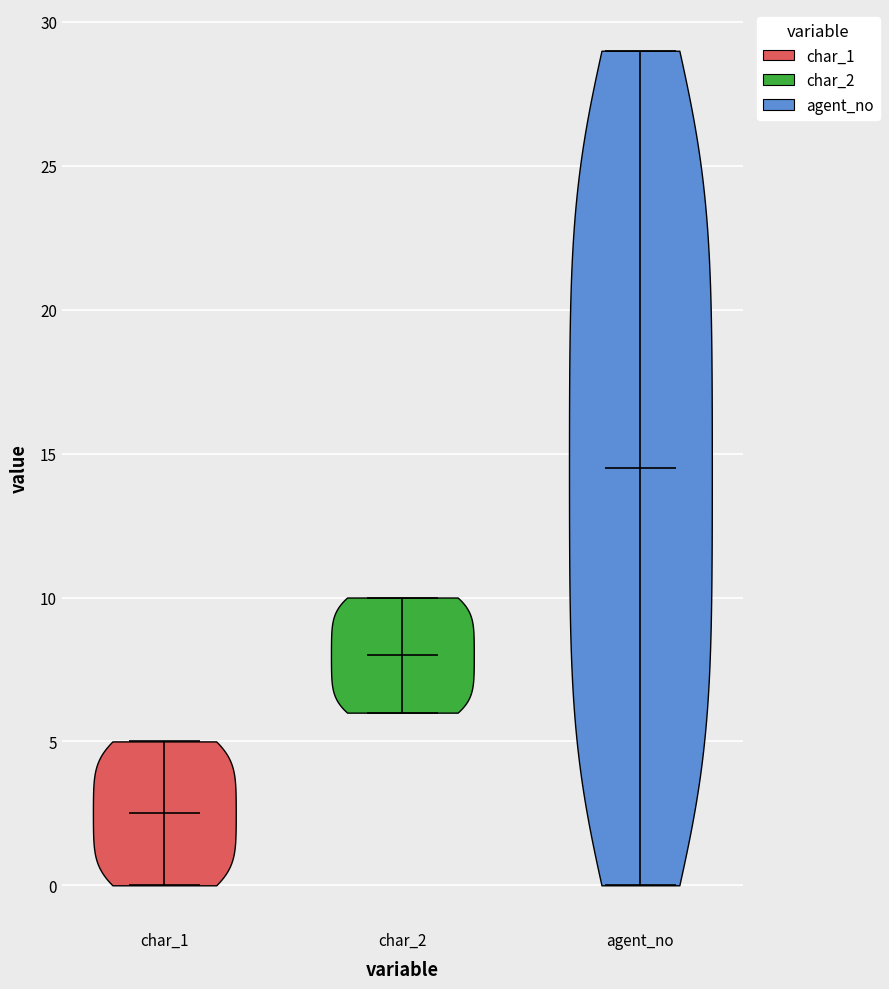

What is the highest point the violin for char_1 reaches on the y-axis? The values are not printed on the chart, so give them approximately, as read against the axis.

5.0